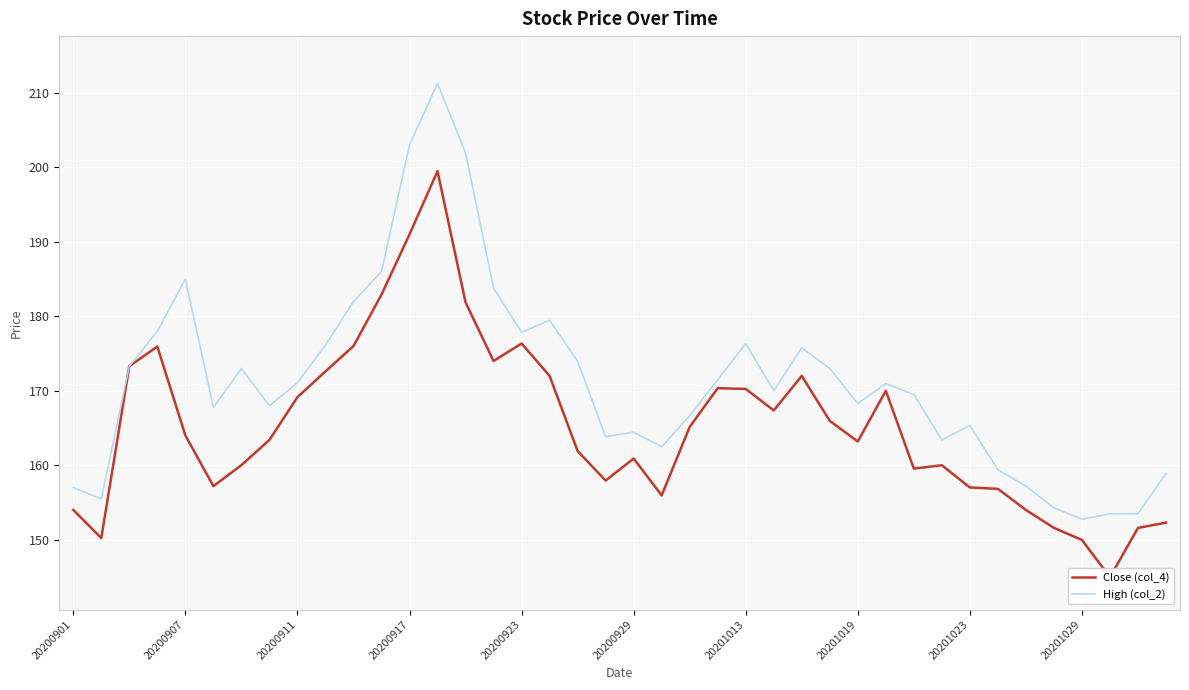

Which series has the widest spread of values?

High (col_2)